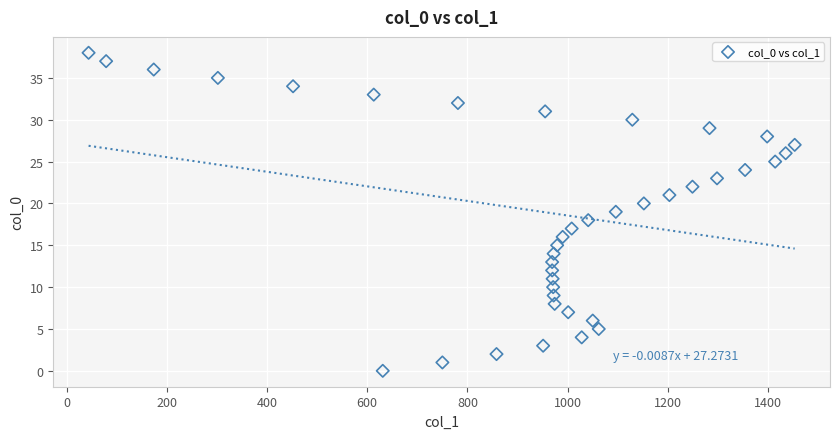

What is the range of X values (max minus min)?

1409